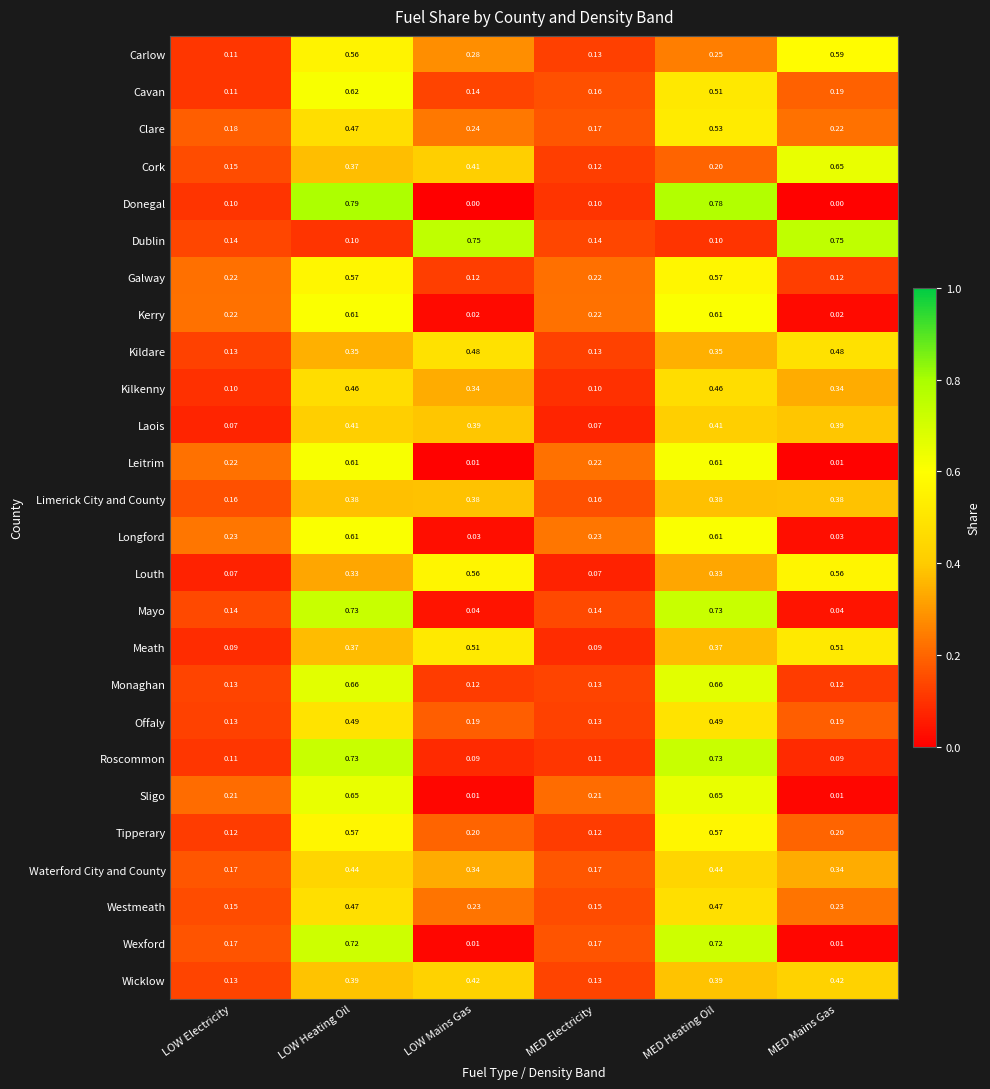

Which series changed the most between MED Electricity and MED Mains Gas?

Dublin